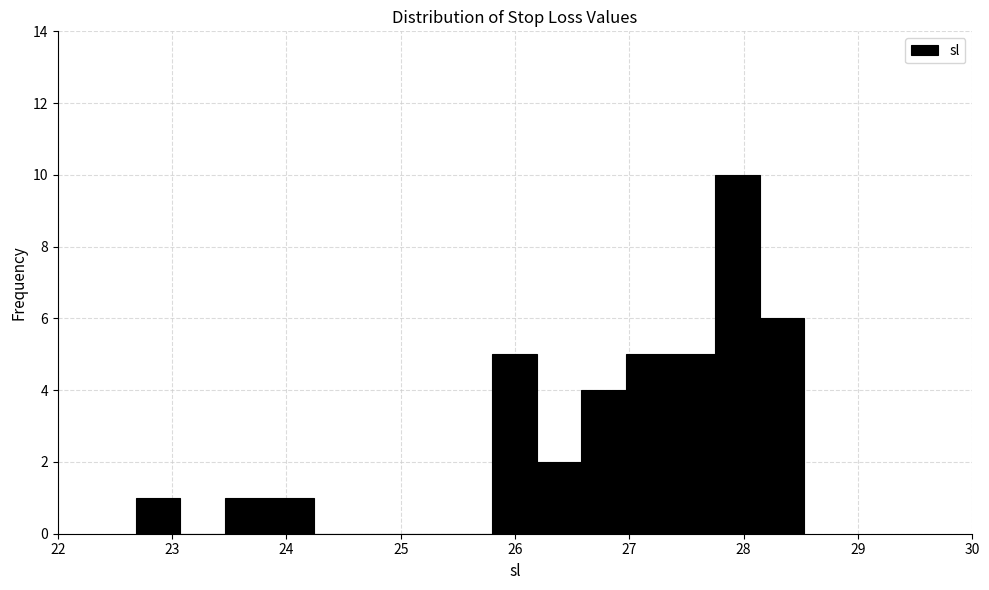

Read against the x-axis, roughly where is the centre of the tallest bar?

27.9